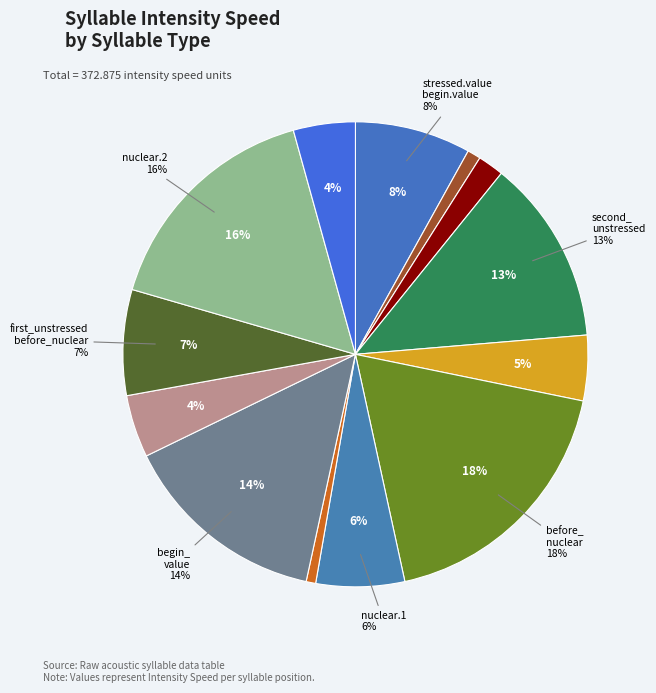

Is there a majority slice in this chart?

No